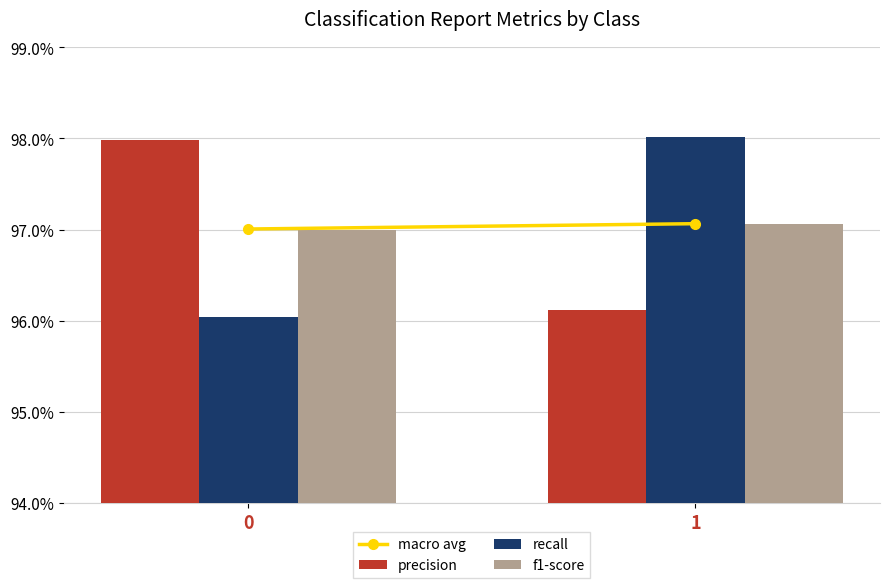

The precision series shows 1.0 at 0. True or false?

True